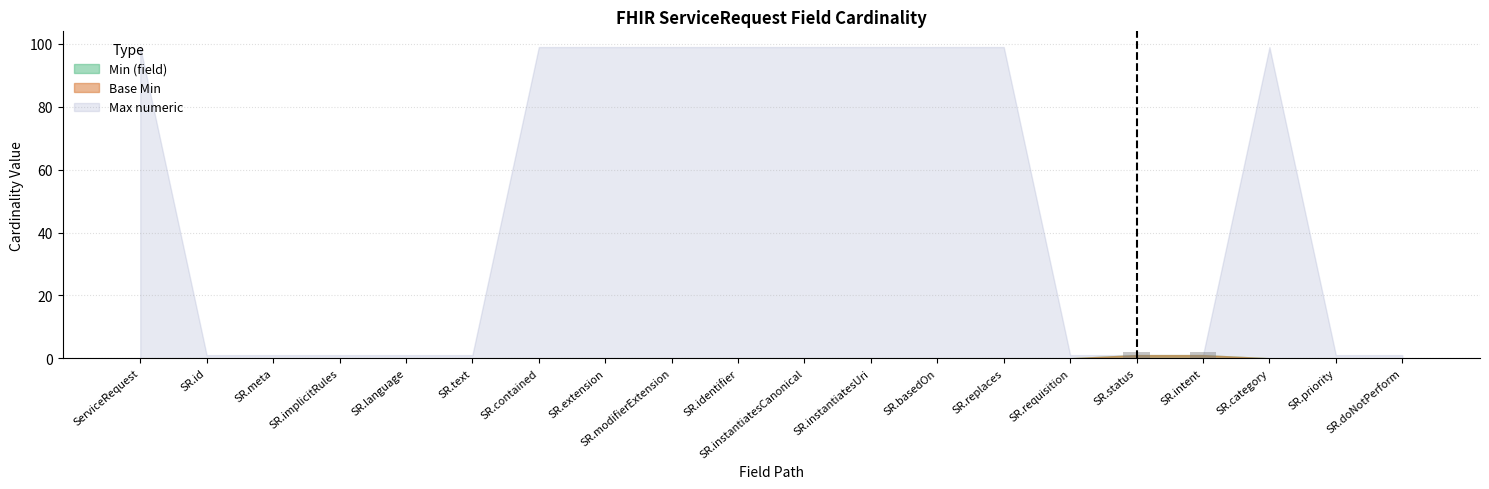

True or false: the data shows 0 at SR.basedOn.

True